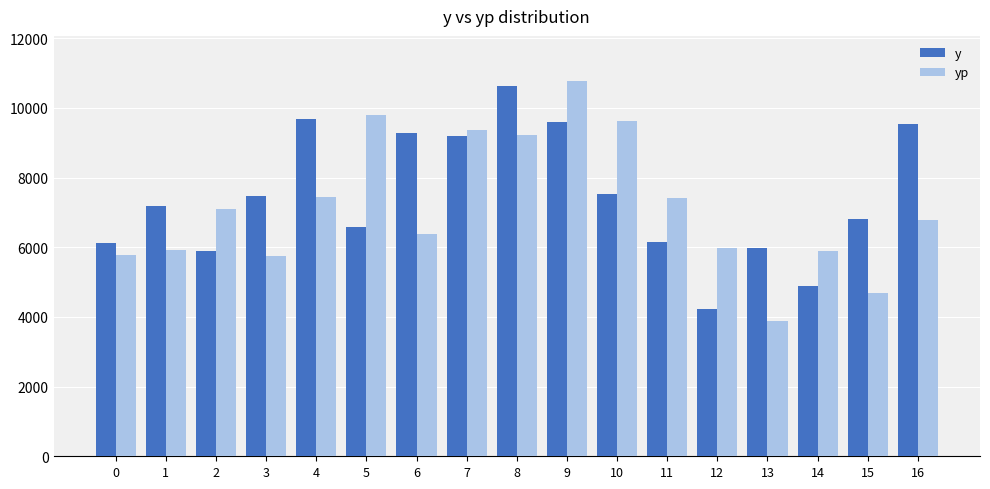

Rank the series by their maximum value, from highest to lowest.

yp, y